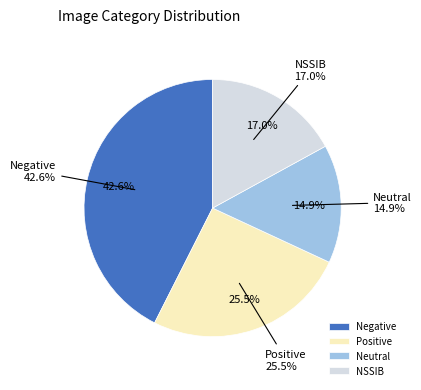

Does Positive represent more than half of the total?

No